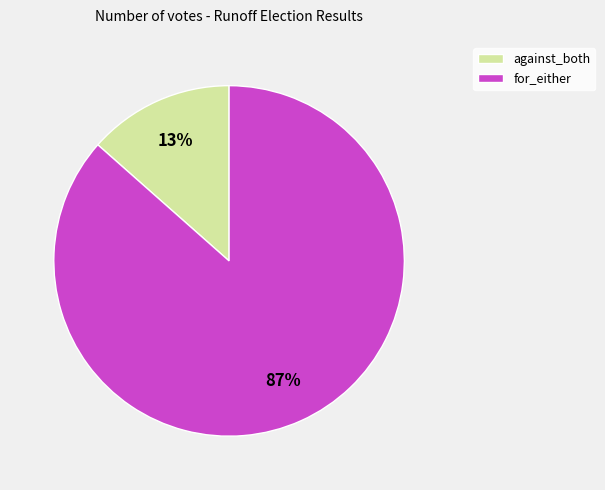

Between against_both and for_either, which is larger?

for_either